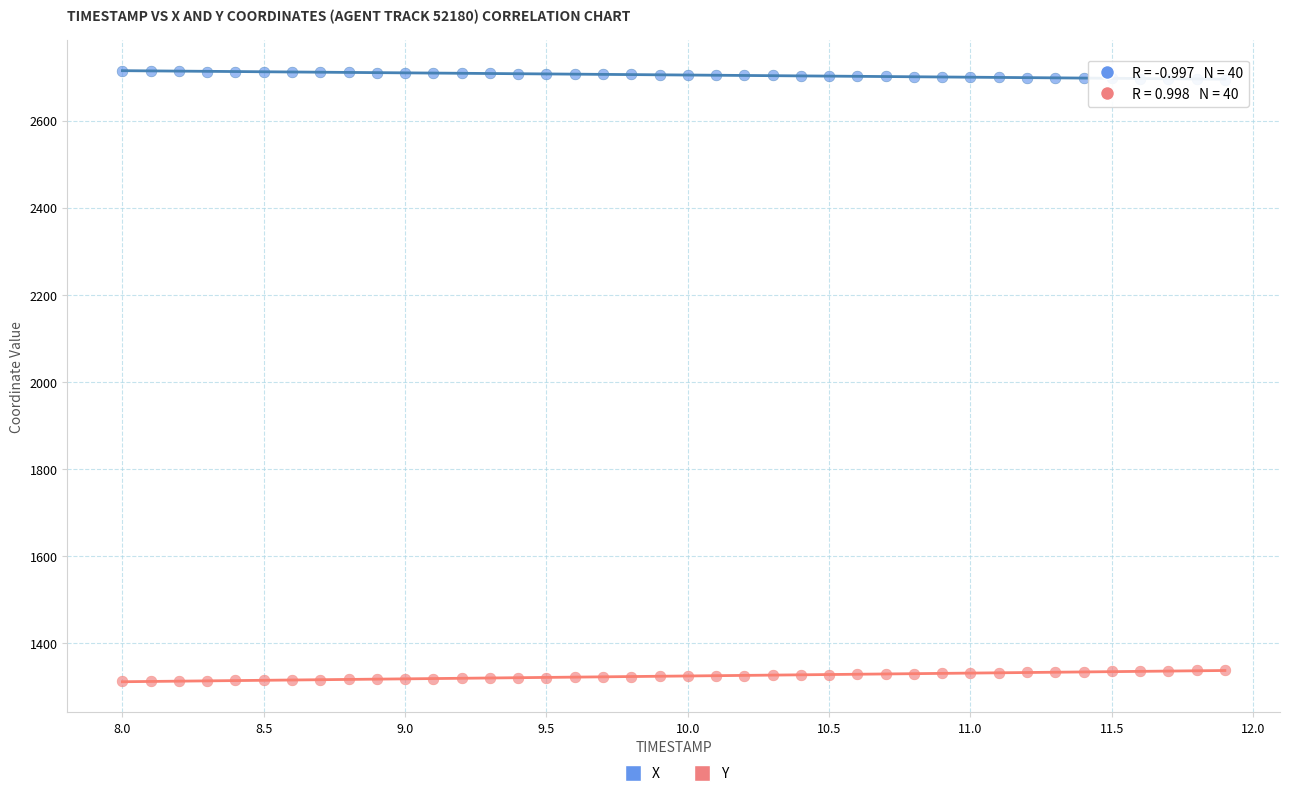

Which series contains the highest Y value?

X